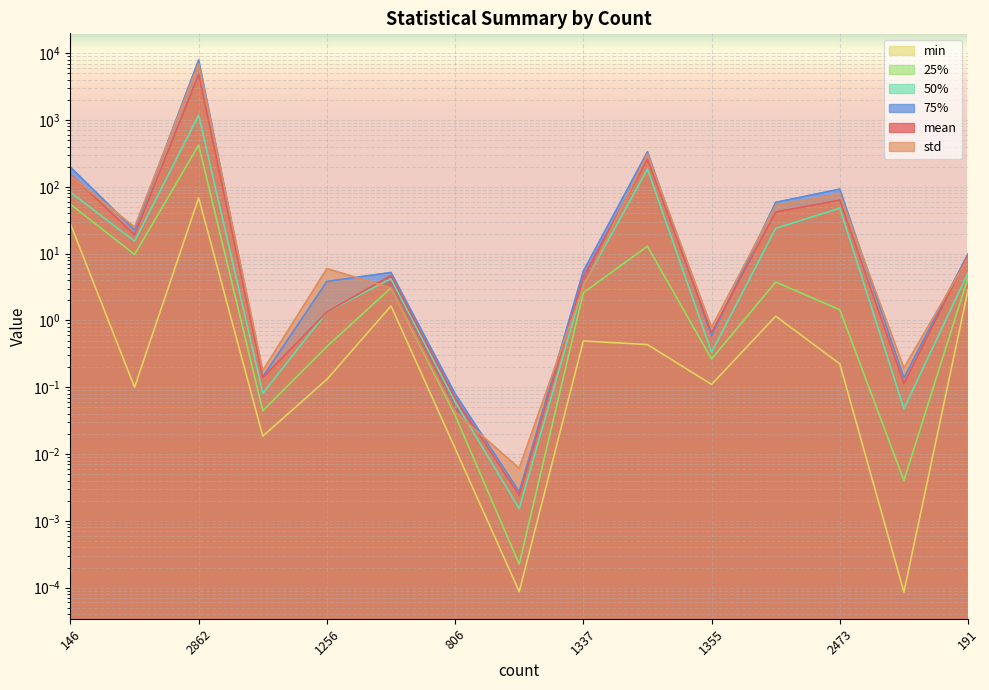

The mean series shows 4852.1 at 2862. True or false?

True